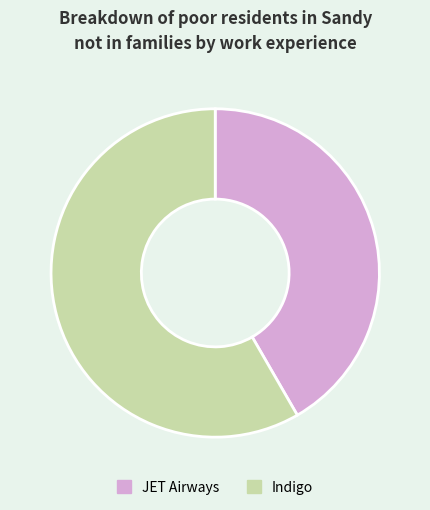

Which slice represents more than half of the pie?

Indigo